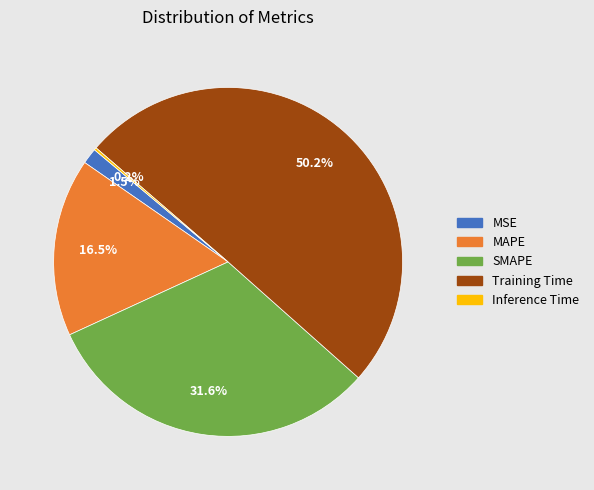

Approximately how many times larger is the value at MAPE compared to SMAPE?

0.5